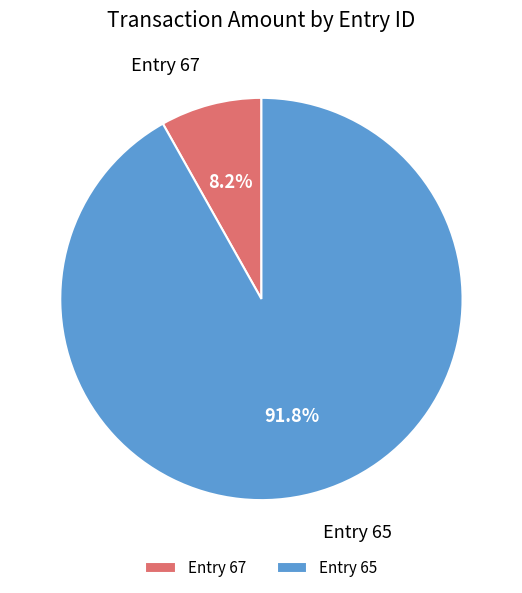

What is the smallest slice in the pie chart?

Entry 67